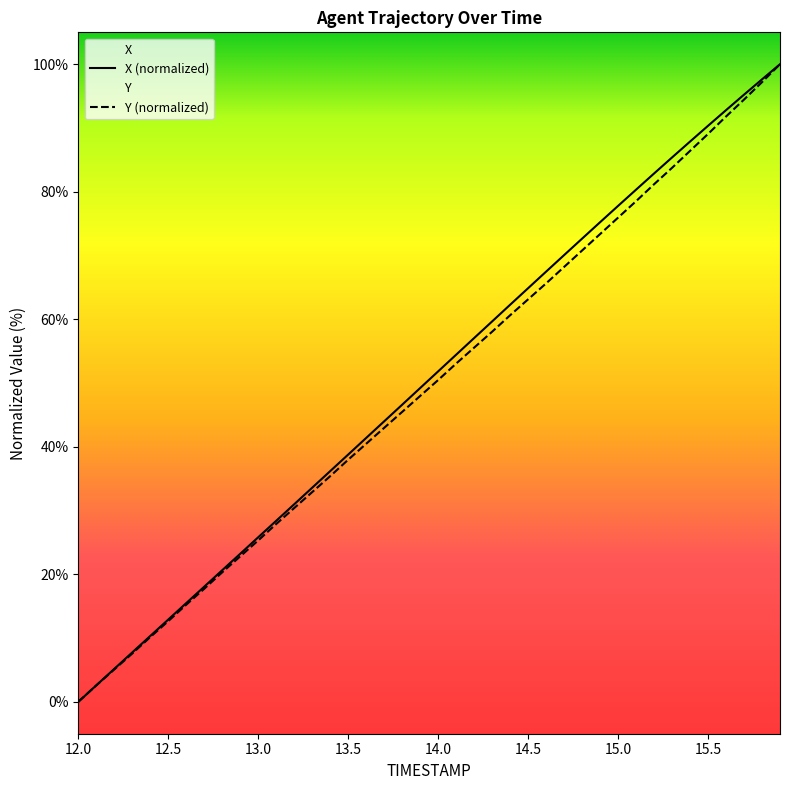

What position from the right is 13.4?

26